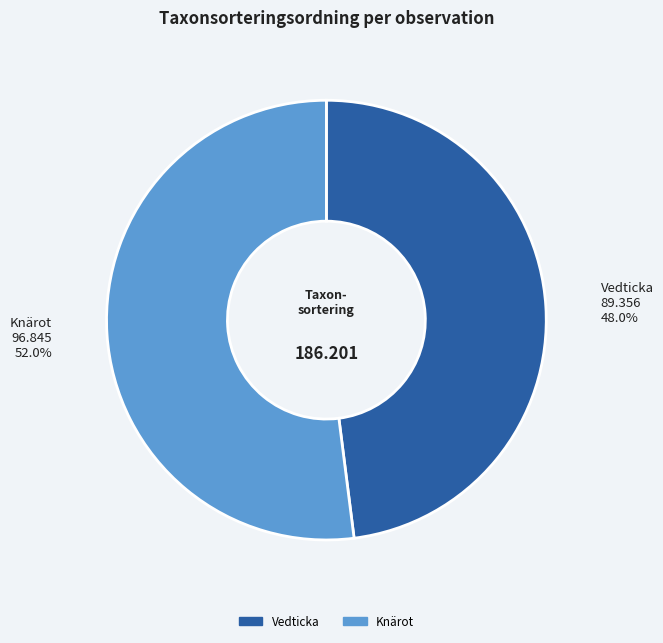

Do Knärot and Vedticka together represent more than half of the pie?

Yes